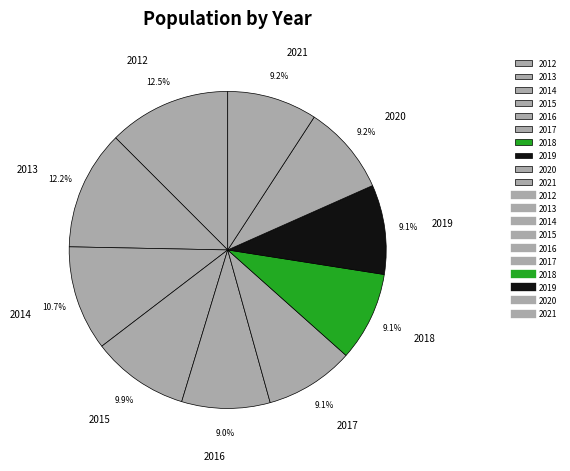

Which has a higher value, 2014 or 2019?

2014